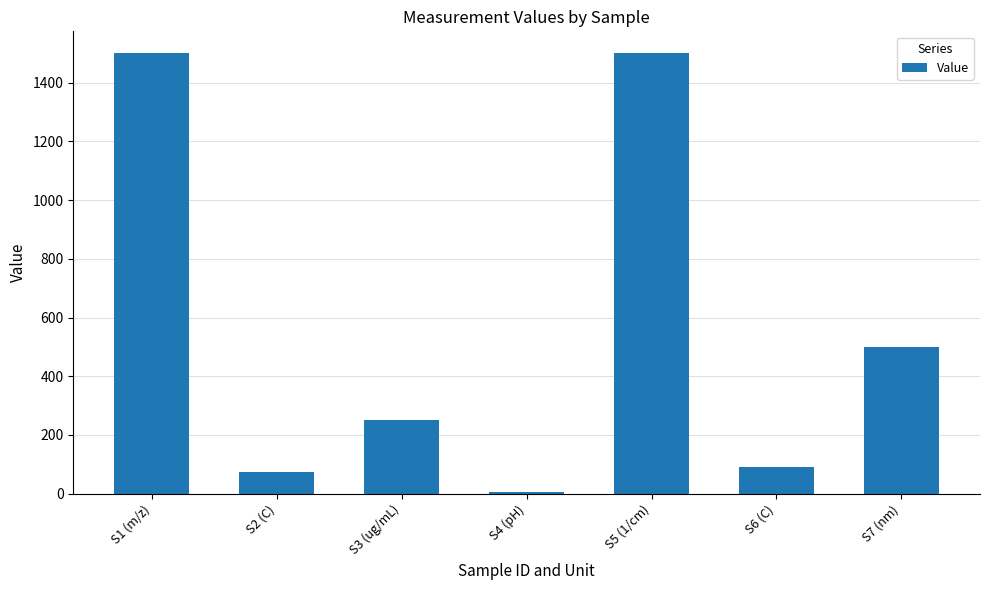

What is the maximum value shown in the chart?

1500